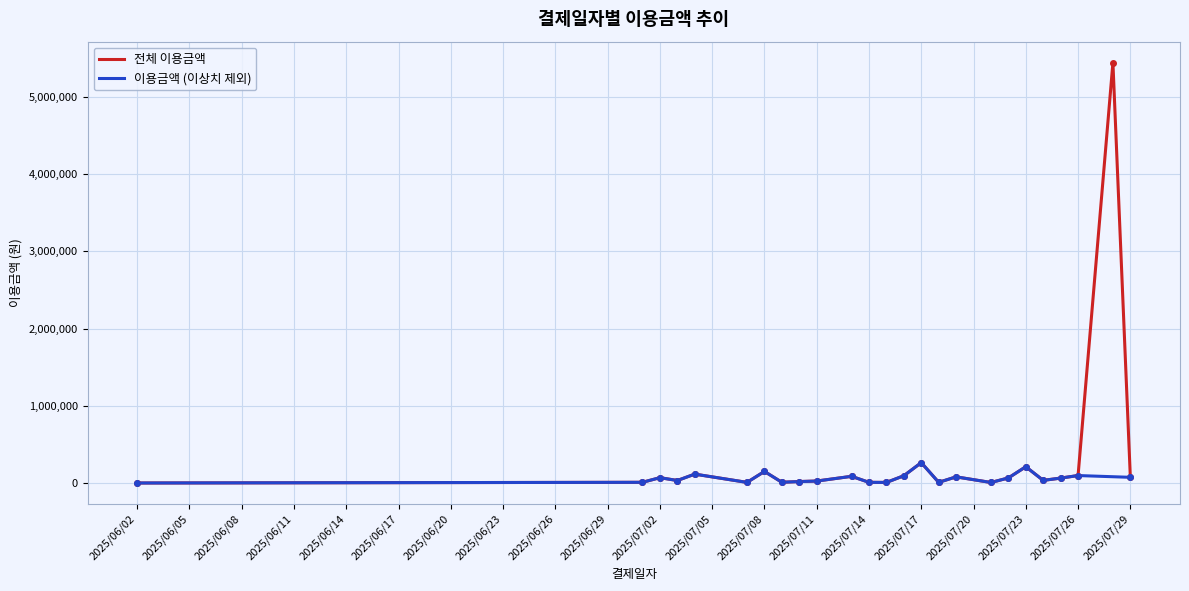

Is it true that the value at 2025-07-04 is 45903?

False